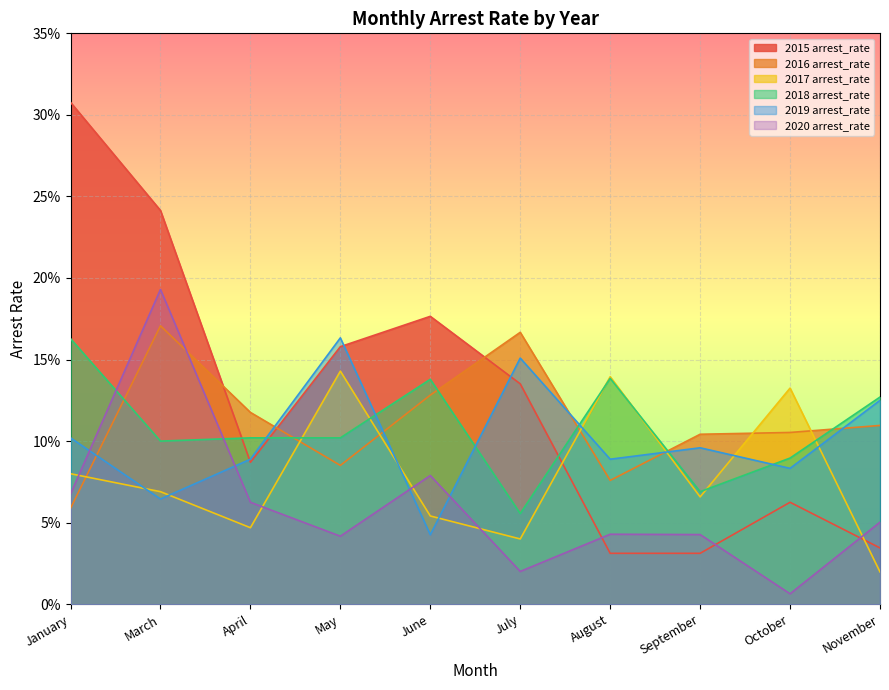

At which category does 2019 arrest_rate reach its first local peak?

May